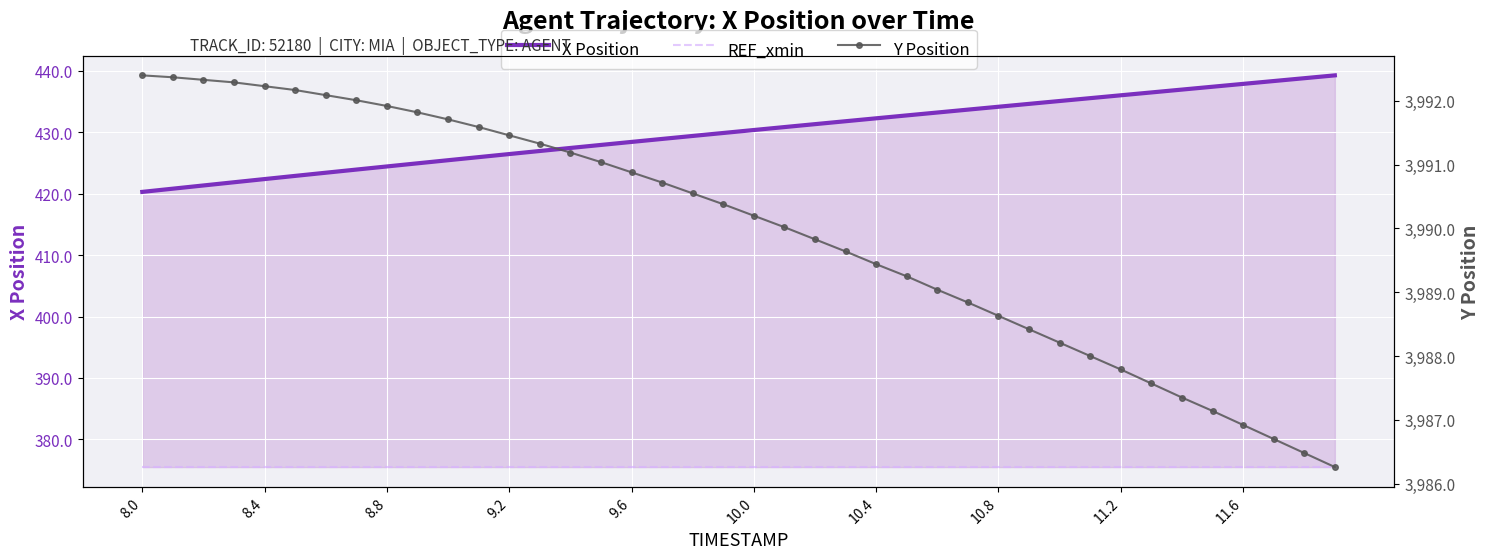

At which label does X Position reach its minimum?

8.0